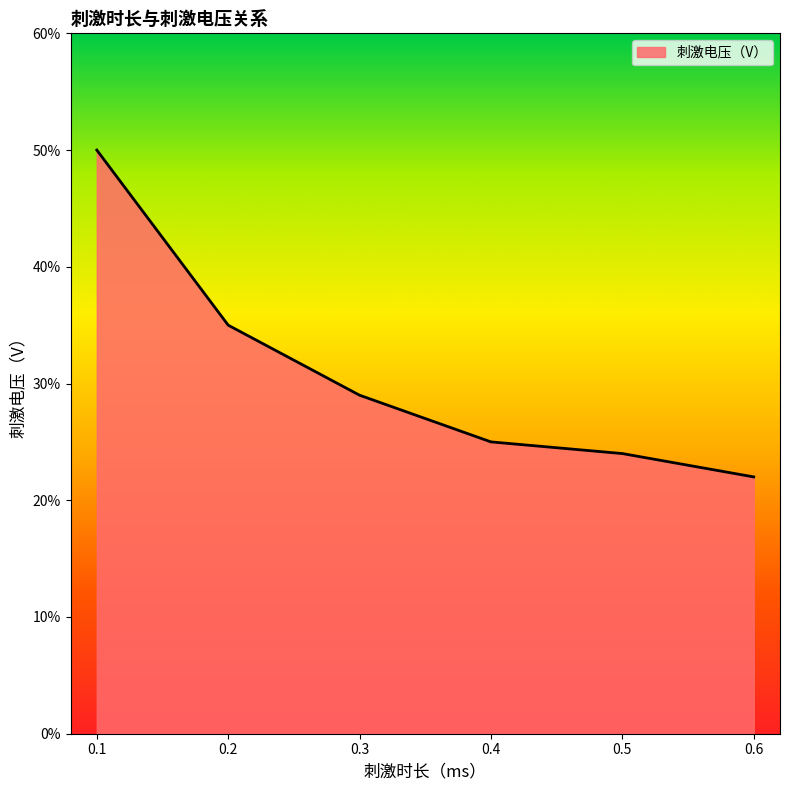

List the labels in order of value, largest first.

0.1, 0.2, 0.3, 0.4, 0.5, 0.6